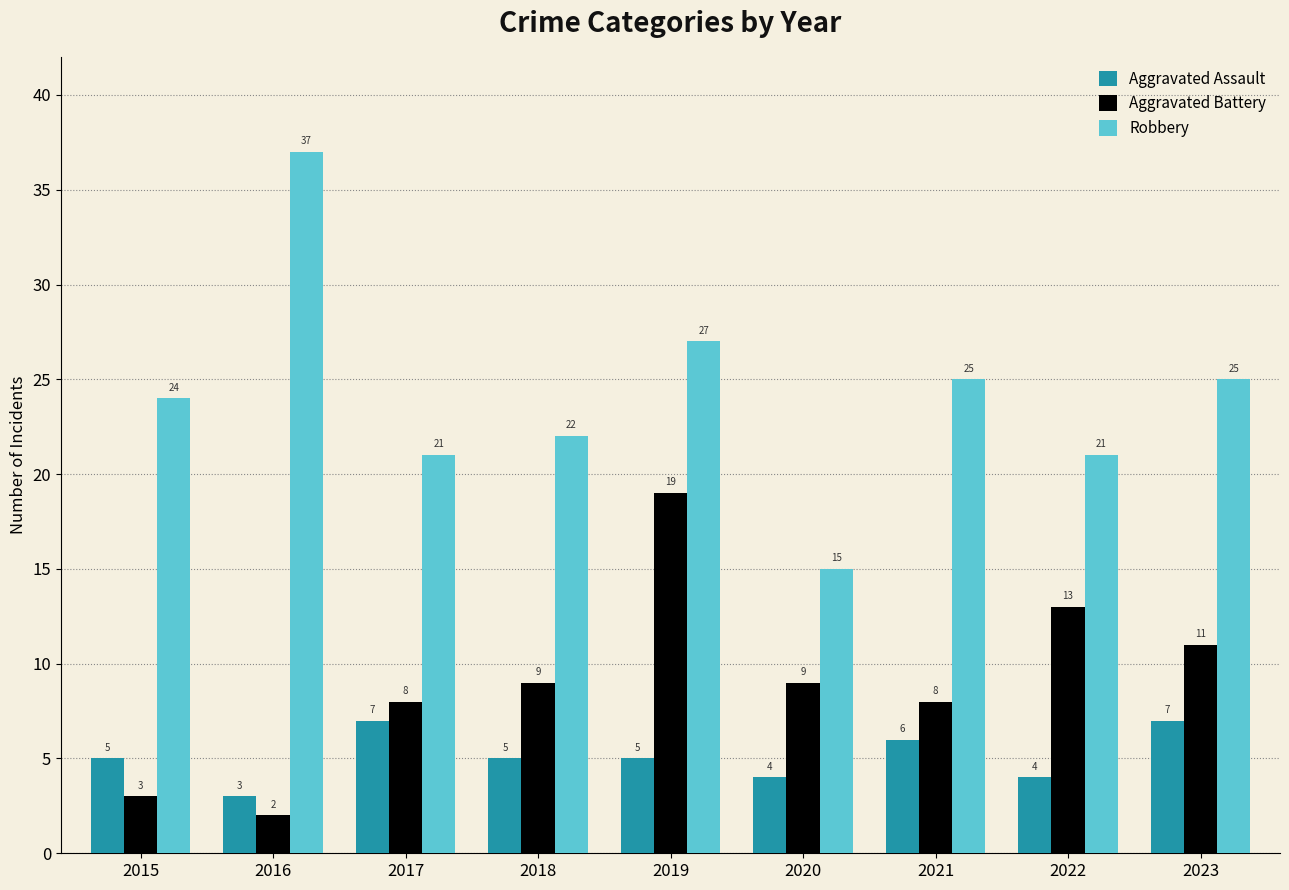

Reading left to right, what are all the values shown in this chart?

Aggravated Assault: 5	3	7	5	5	4	6	4	7
Aggravated Battery: 3	2	8	9	19	9	8	13	11
Robbery: 24	37	21	22	27	15	25	21	25